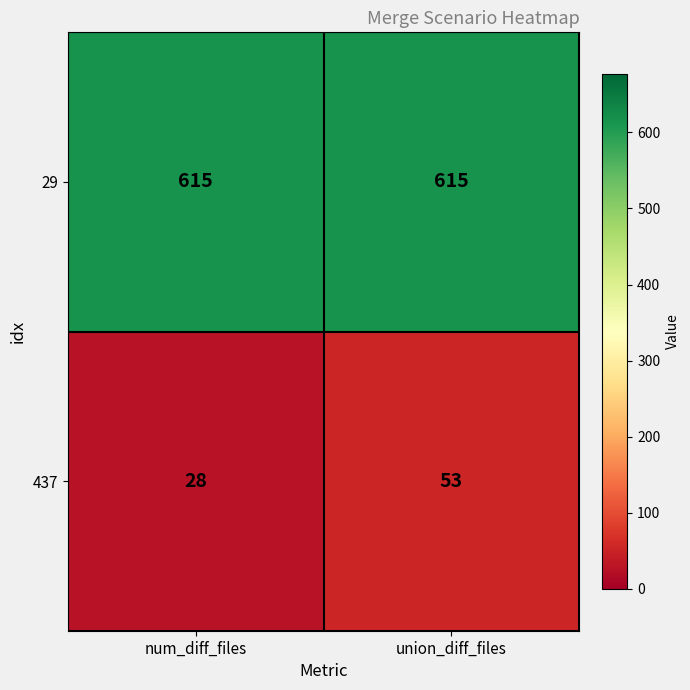

What is the sum of the 29 values at num_diff_files and union_diff_files?

1230